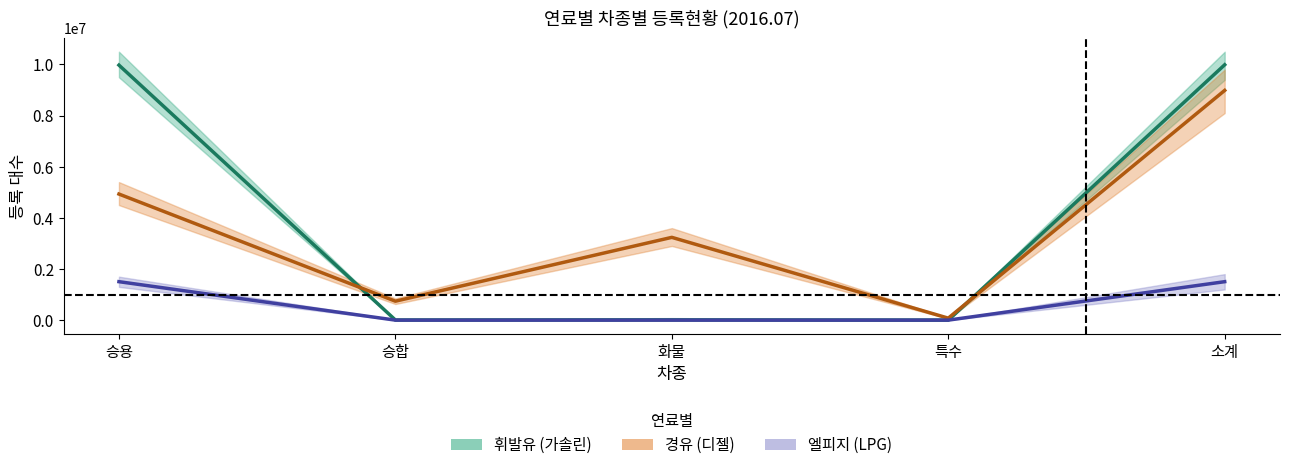

What is the average value of the 경유_계 series?

3594704